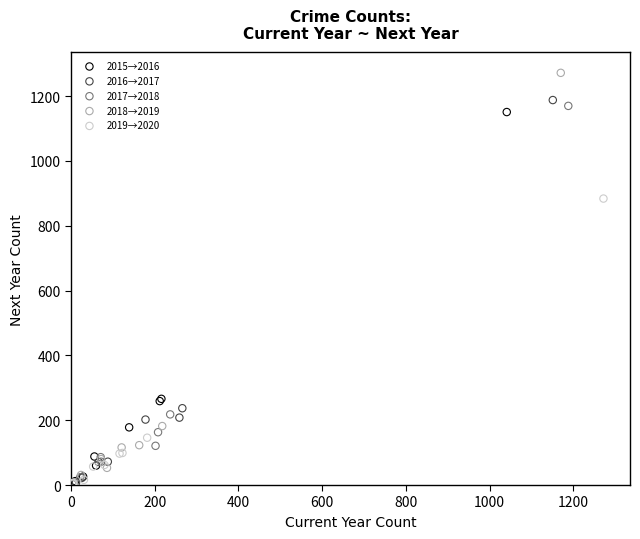

Which series contains the highest Y value?

2018→2019